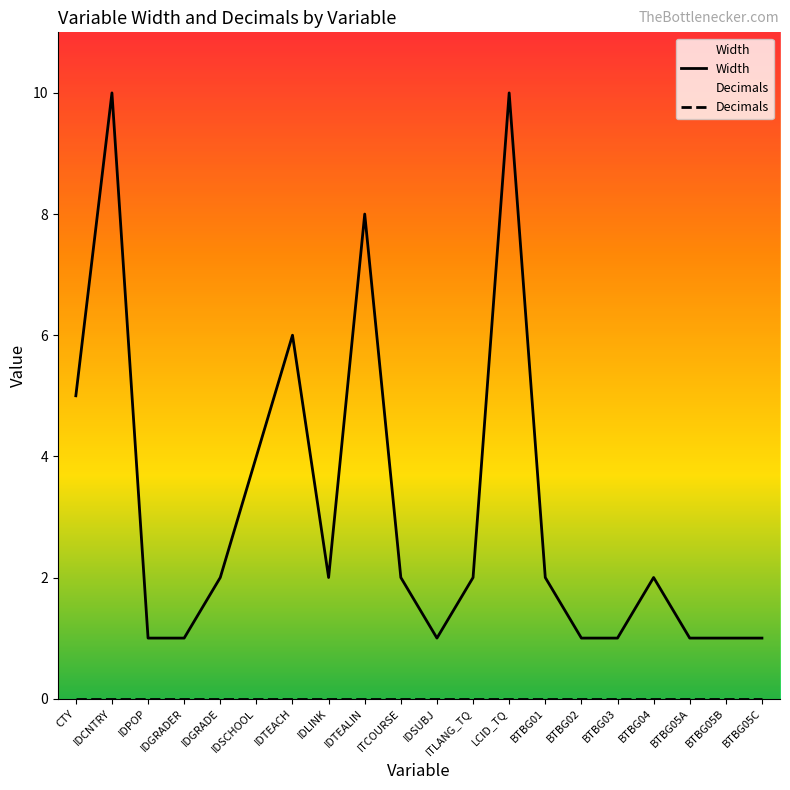

True or false: Decimals and Width cross at least once.

False